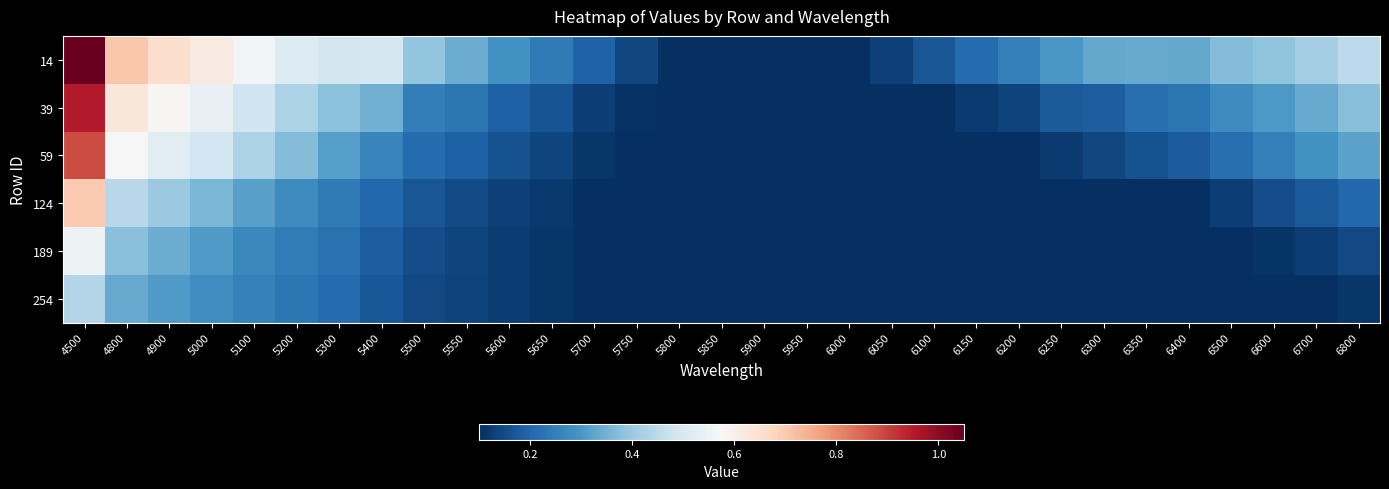

Reading left to right, extract all data points from this chart.

14: 4500=1.0	4800=0.7	4900=0.7	5000=0.6	5100=0.6	5200=0.5	5300=0.5	5400=0.5	5500=0.4	5550=0.3	5600=0.3	5650=0.2	5700=0.2	5750=0.1	5800=0.1	5850=0.1	5900=0.1	5950=0.1	6000=0.1	6050=0.1	6100=0.2	6150=0.2	6200=0.3	6250=0.3	6300=0.3	6350=0.3	6400=0.3	6500=0.4	6600=0.4	6700=0.4	6800=0.5
39: 4500=1.0	4800=0.6	4900=0.6	5000=0.5	5100=0.5	5200=0.4	5300=0.4	5400=0.3	5500=0.2	5550=0.2	5600=0.2	5650=0.2	5700=0.1	5750=0.1	5800=0.1	5850=0.1	5900=0.1	5950=0.1	6000=0.1	6050=0.1	6100=0.1	6150=0.1	6200=0.1	6250=0.2	6300=0.2	6350=0.2	6400=0.2	6500=0.3	6600=0.3	6700=0.3	6800=0.4
59: 4500=0.9	4800=0.6	4900=0.5	5000=0.5	5100=0.4	5200=0.4	5300=0.3	5400=0.3	5500=0.2	5550=0.2	5600=0.2	5650=0.1	5700=0.1	5750=0.1	5800=0.1	5850=0.1	5900=0.1	5950=0.1	6000=0.1	6050=0.1	6100=0.1	6150=0.1	6200=0.1	6250=0.1	6300=0.1	6350=0.2	6400=0.2	6500=0.2	6600=0.3	6700=0.3	6800=0.3
124: 4500=0.7	4800=0.4	4900=0.4	5000=0.4	5100=0.3	5200=0.3	5300=0.2	5400=0.2	5500=0.2	5550=0.2	5600=0.1	5650=0.1	5700=0.1	5750=0.1	5800=0.1	5850=0.1	5900=0.1	5950=0.1	6000=0.1	6050=0.1	6100=0.1	6150=0.1	6200=0.1	6250=0.1	6300=0.1	6350=0.1	6400=0.1	6500=0.1	6600=0.2	6700=0.2	6800=0.2
189: 4500=0.6	4800=0.4	4900=0.3	5000=0.3	5100=0.3	5200=0.2	5300=0.2	5400=0.2	5500=0.2	5550=0.1	5600=0.1	5650=0.1	5700=0.1	5750=0.1	5800=0.1	5850=0.1	5900=0.1	5950=0.1	6000=0.1	6050=0.1	6100=0.1	6150=0.1	6200=0.1	6250=0.1	6300=0.1	6350=0.1	6400=0.1	6500=0.1	6600=0.1	6700=0.1	6800=0.1
254: 4500=0.4	4800=0.3	4900=0.3	5000=0.3	5100=0.3	5200=0.2	5300=0.2	5400=0.2	5500=0.1	5550=0.1	5600=0.1	5650=0.1	5700=0.1	5750=0.1	5800=0.1	5850=0.1	5900=0.1	5950=0.1	6000=0.1	6050=0.1	6100=0.1	6150=0.1	6200=0.1	6250=0.1	6300=0.1	6350=0.1	6400=0.1	6500=0.1	6600=0.1	6700=0.1	6800=0.1